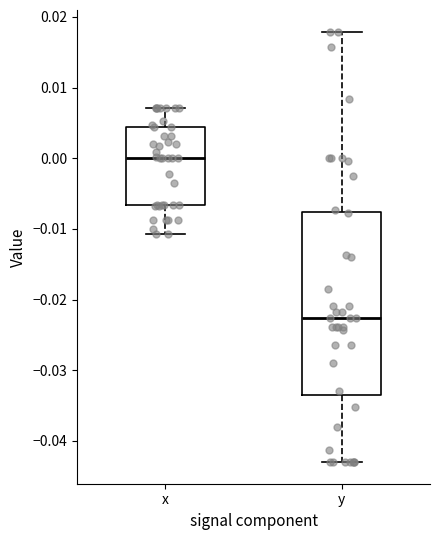

Which box's median line is the lowest?

y